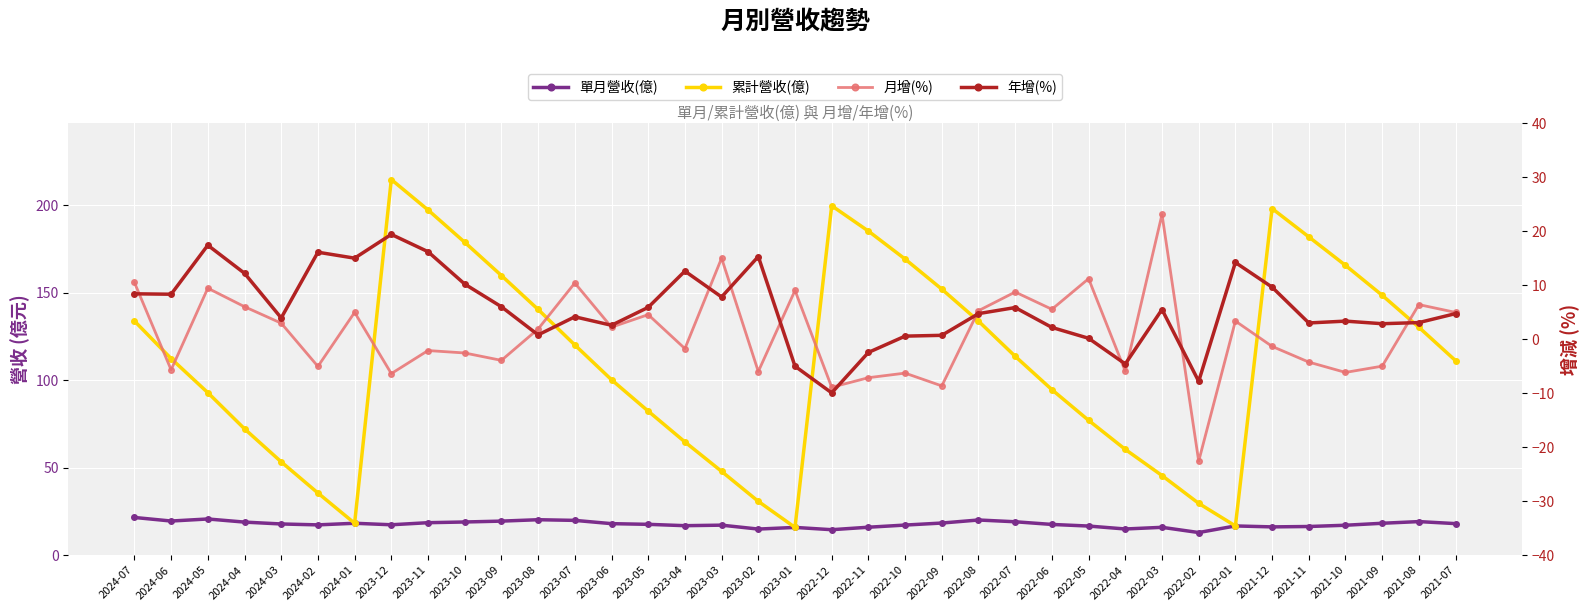

What is the value of the 累計營收(億) point at the 17th from the left?

47.9